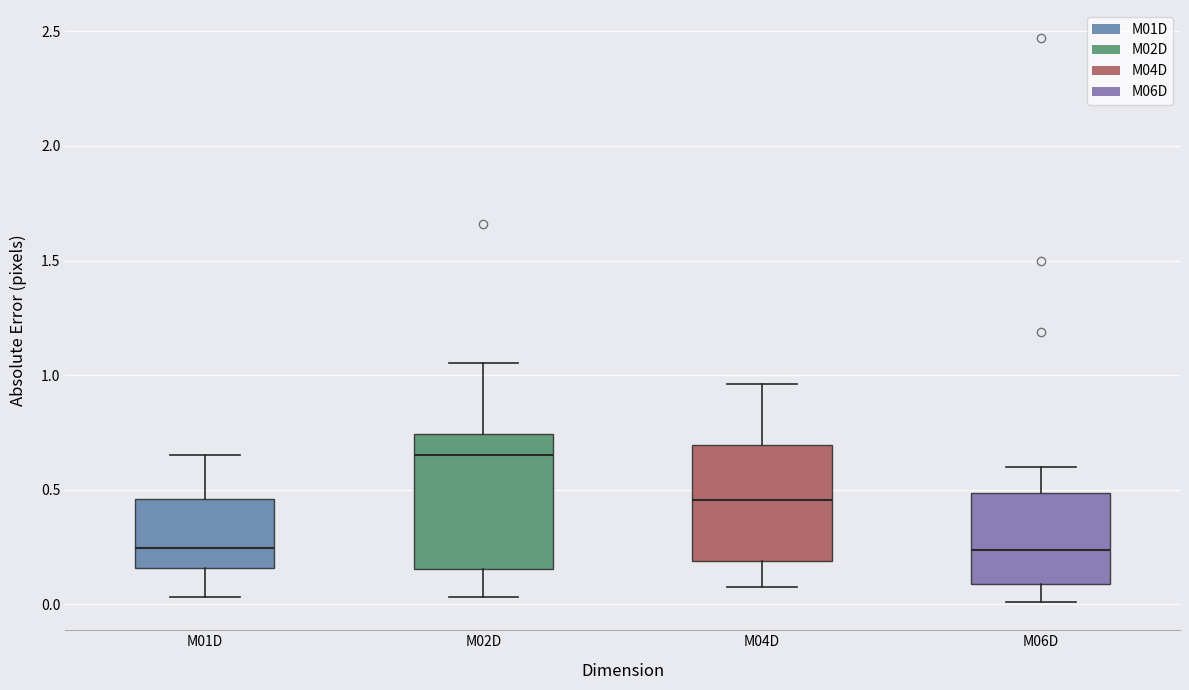

Which box is the tallest, from its lower edge to its upper edge?

M02D